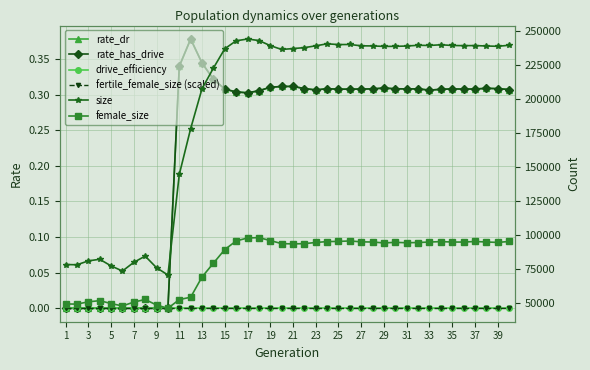

What is the maximum value shown in the chart?

243815.0